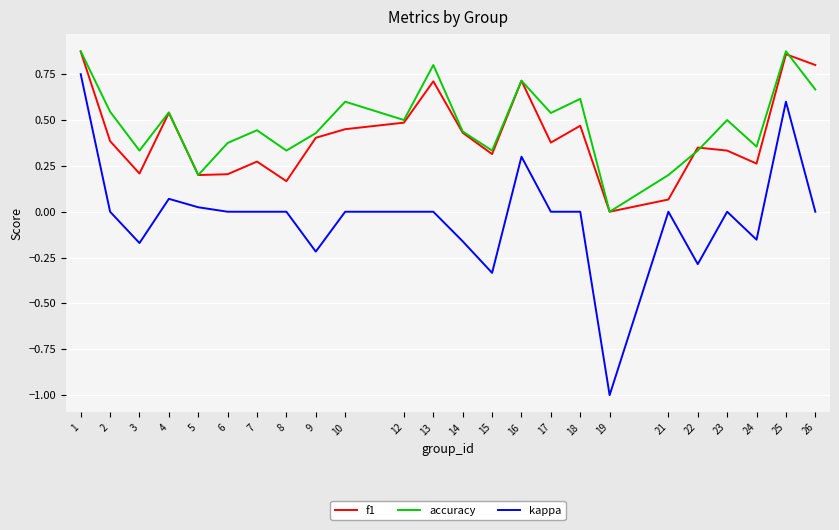

What are all the series names shown in the legend?

f1, accuracy, kappa